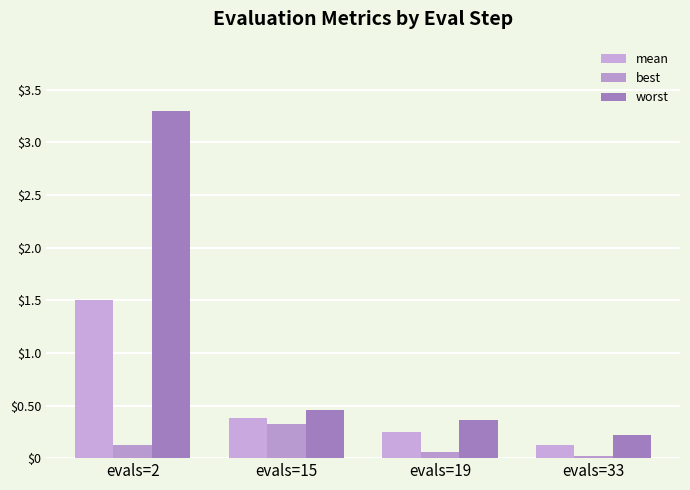

Reading left to right, transcribe all the data shown in this chart.

mean: evals=2=1.5	evals=15=0.4	evals=19=0.3	evals=33=0.1
best: evals=2=0.1	evals=15=0.3	evals=19=0.1	evals=33=0.0
worst: evals=2=3.3	evals=15=0.5	evals=19=0.4	evals=33=0.2